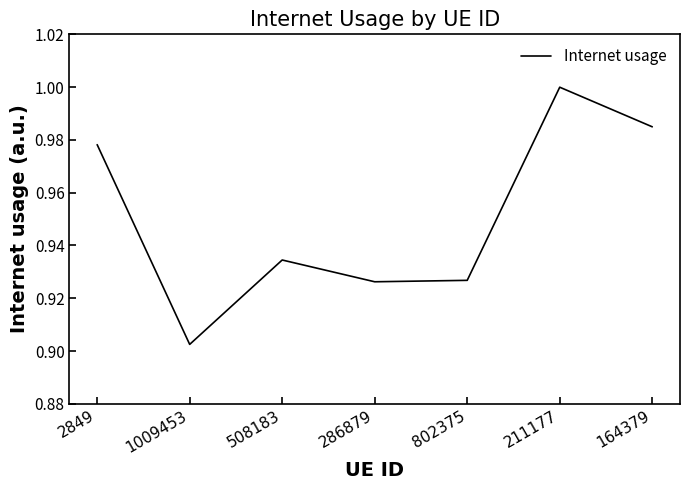

What position from the right is 286879?

4